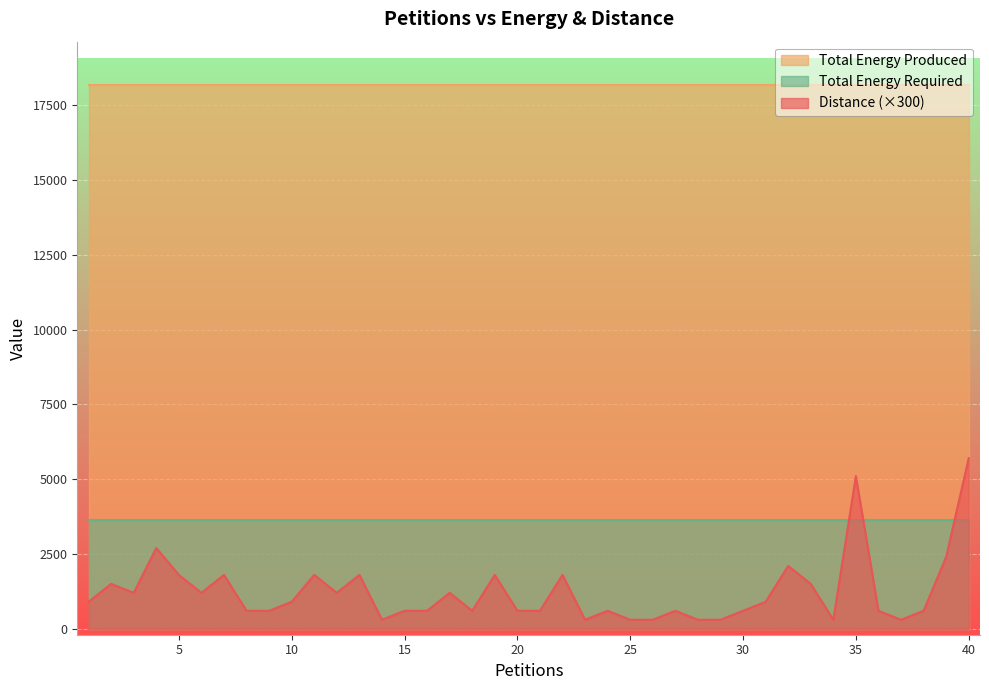

Does the chart display data point markers on the line(s)?

No